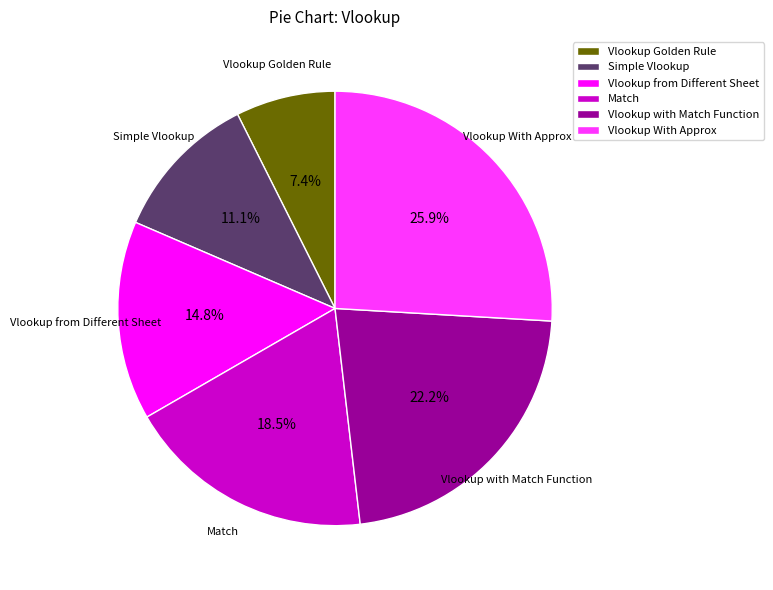

How many slices are in this pie chart?

6